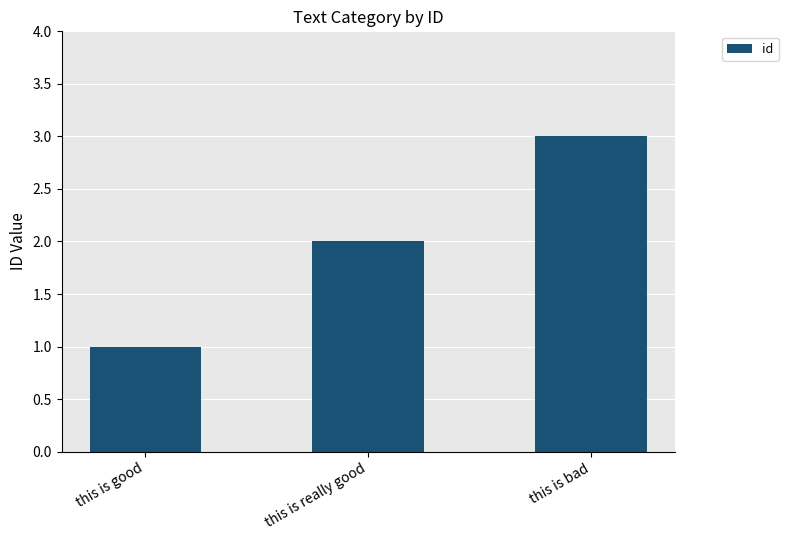

What is the difference between the maximum and minimum values?

2